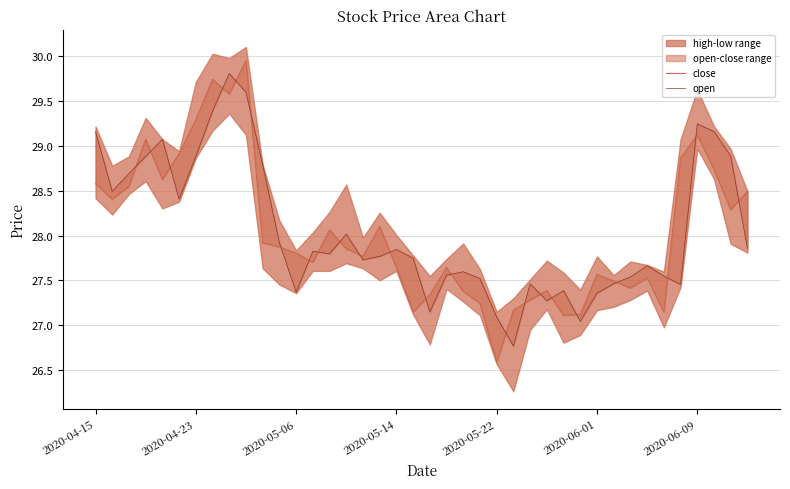

Where is the first local minimum for open?

2020-04-23